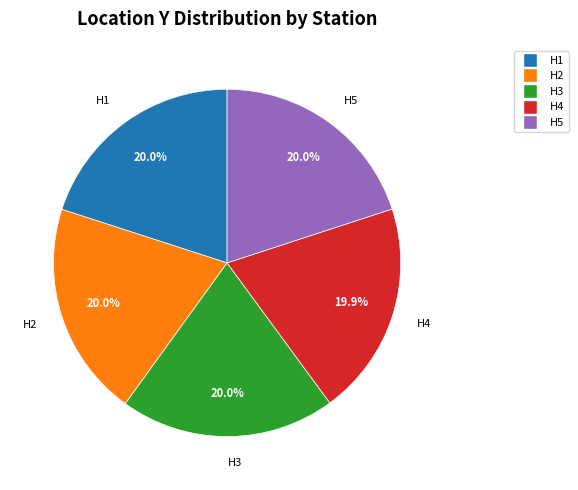

What percentage is NOT represented by H1?

80.0%